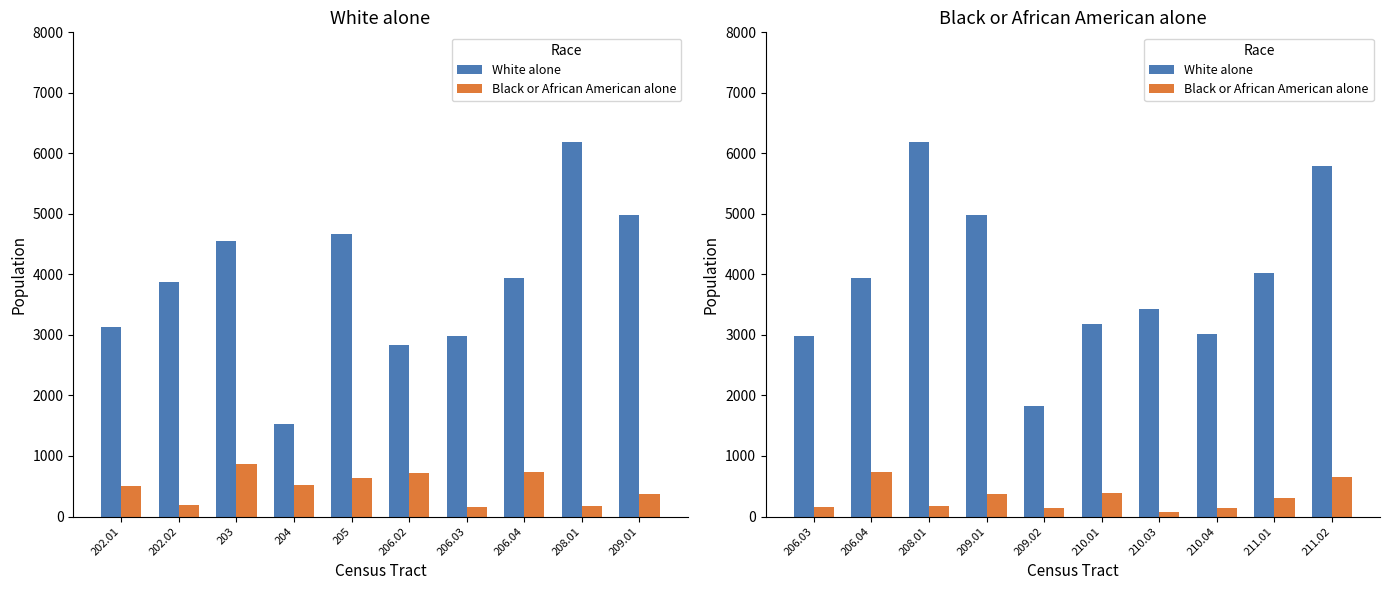

What is the sum of all White alone values?

39361